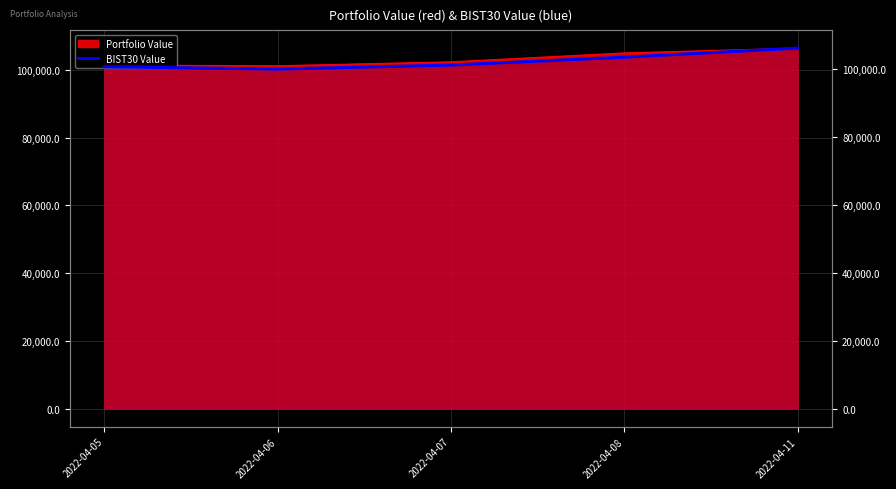

Is it true that the value at 2022-04-06 is 31021.9?

False